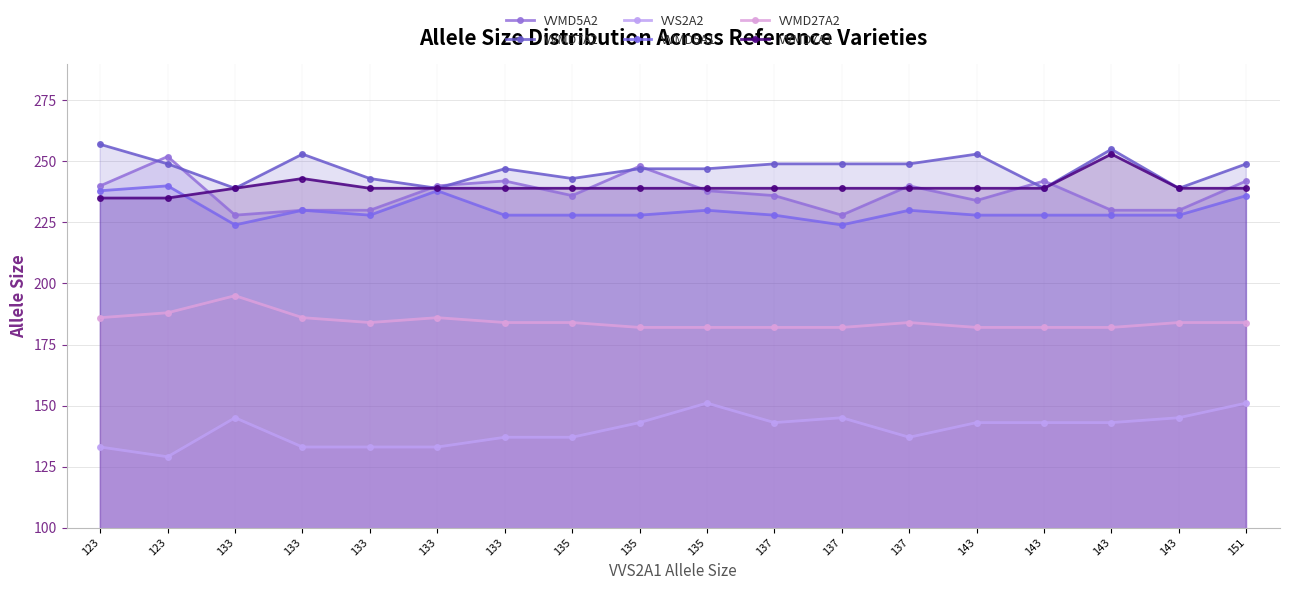

Rank the categories by VVMD5A2 value from highest to lowest.

123, 135, 133, 143, 151, 123, 133, 137, 135, 135, 137, 143, 133, 133, 143, 143, 133, 137